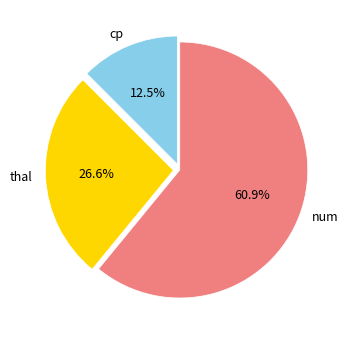

Which has a higher value, cp or thal?

thal